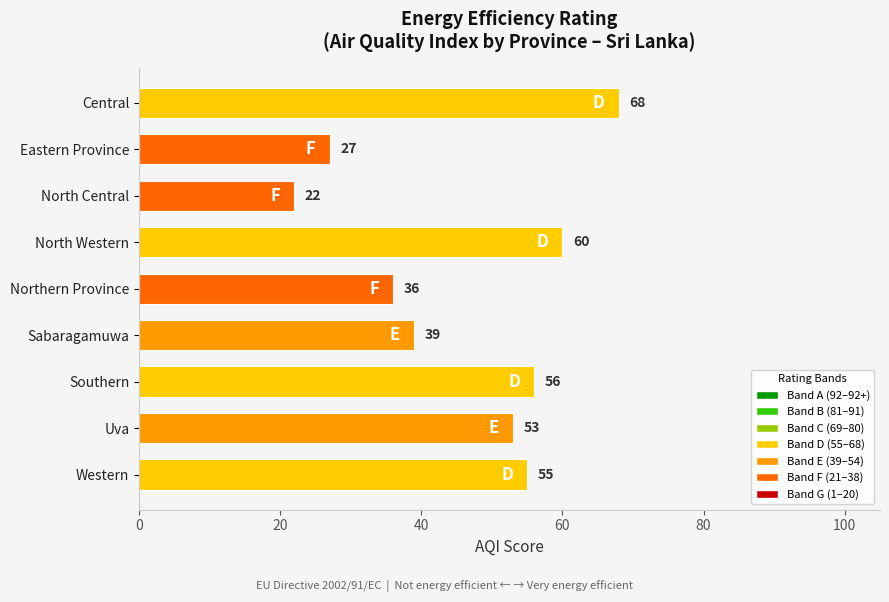

True or false: the data shows 9 at North Central.

False